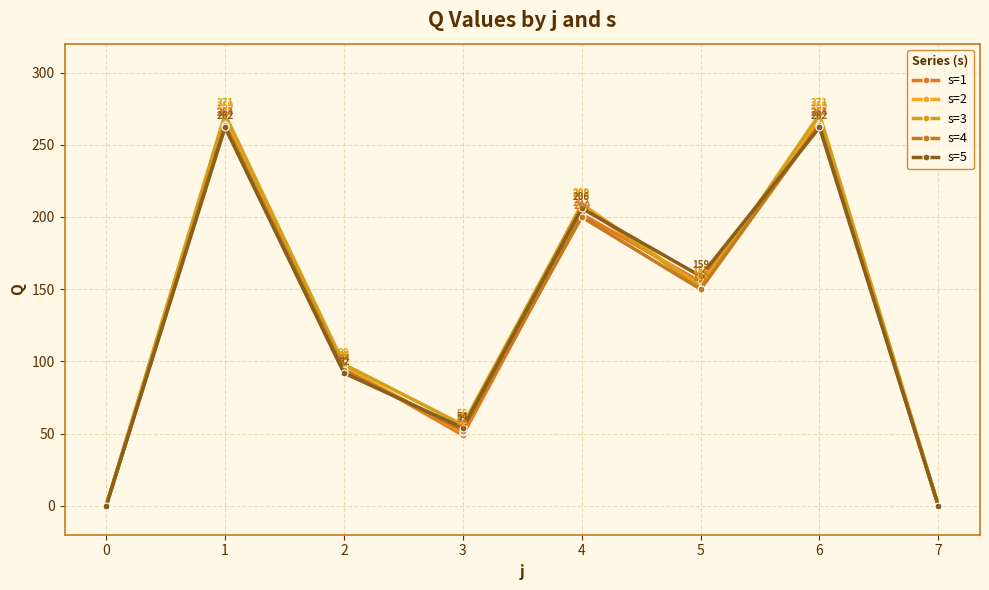

At how many categories does at least one series exceed 3?

6